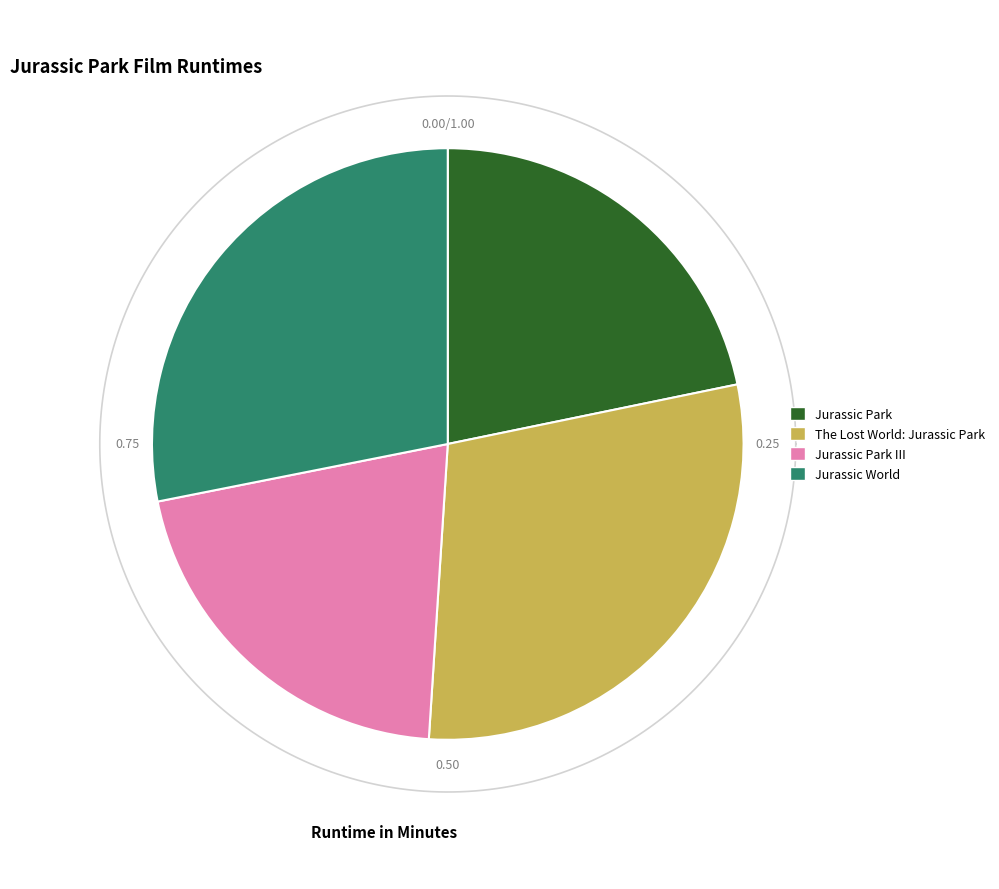

True or false: Jurassic Park III accounts for 21% of the total.

True